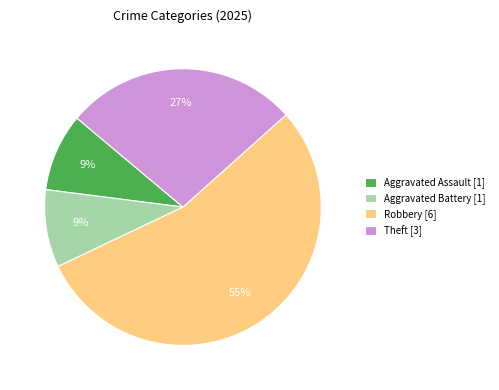

To the nearest percent, what percentage of the pie is Aggravated Assault [1]?

9%